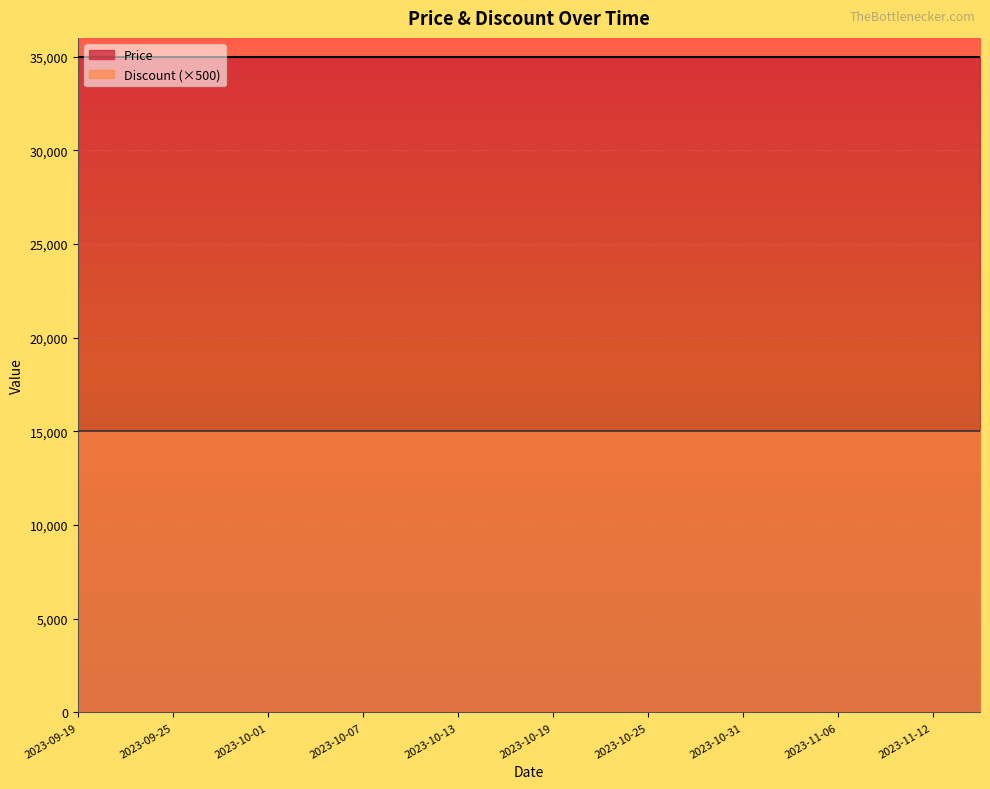

Reading right to left, list all the values displayed in this chart.

Price: 35000	35000	35000	35000	35000	35000	35000	35000	35000	35000	35000	35000	35000	35000	35000	35000	35000	35000	35000	35000
Discount: 30	30	30	30	30	30	30	30	30	30	30	30	30	30	30	30	30	30	30	30